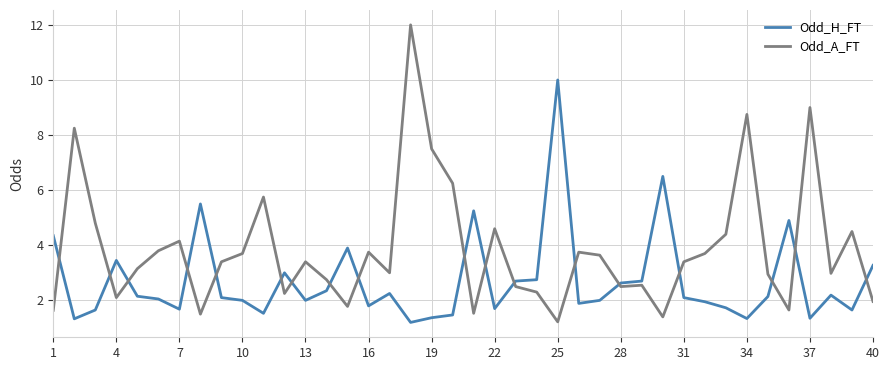

How many intersections are there between Odd_H_FT and Odd_A_FT?

18